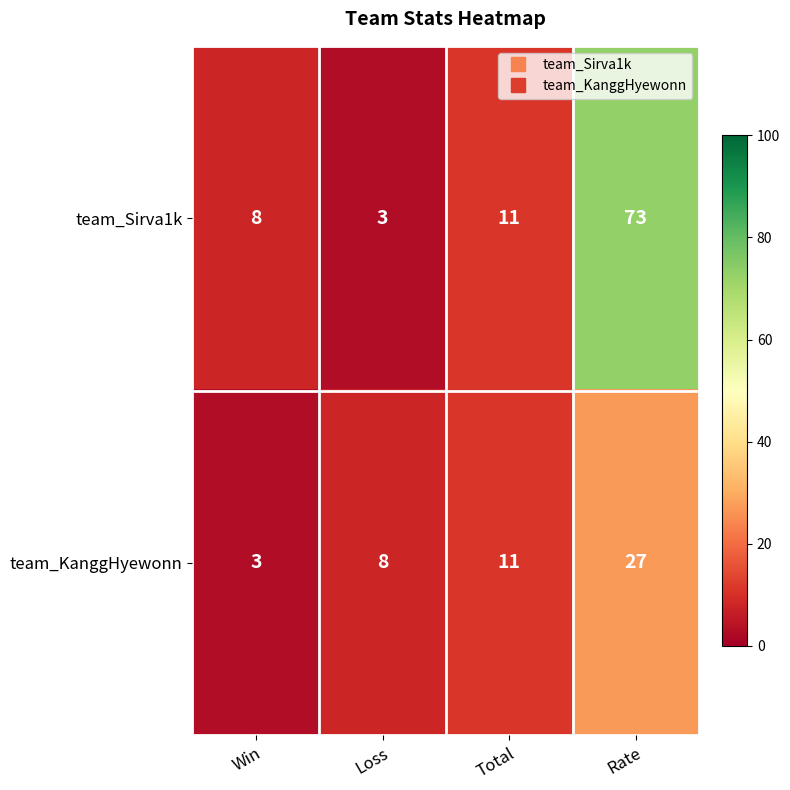

What is the difference between the second highest and second lowest values in the team_KanggHyewonn series?

3